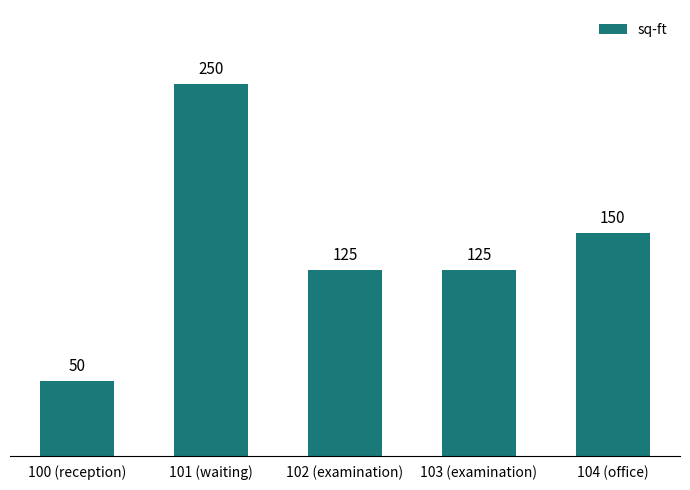

What position from the right is 100 (reception)?

5